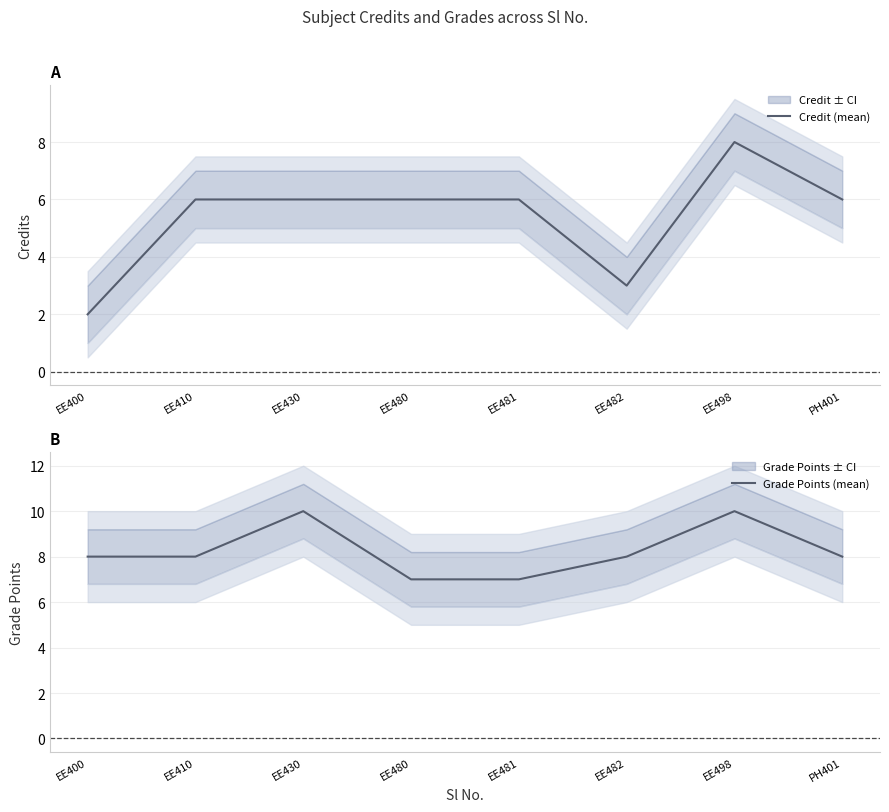

What is the label of the 3rd point from the right?

EE482